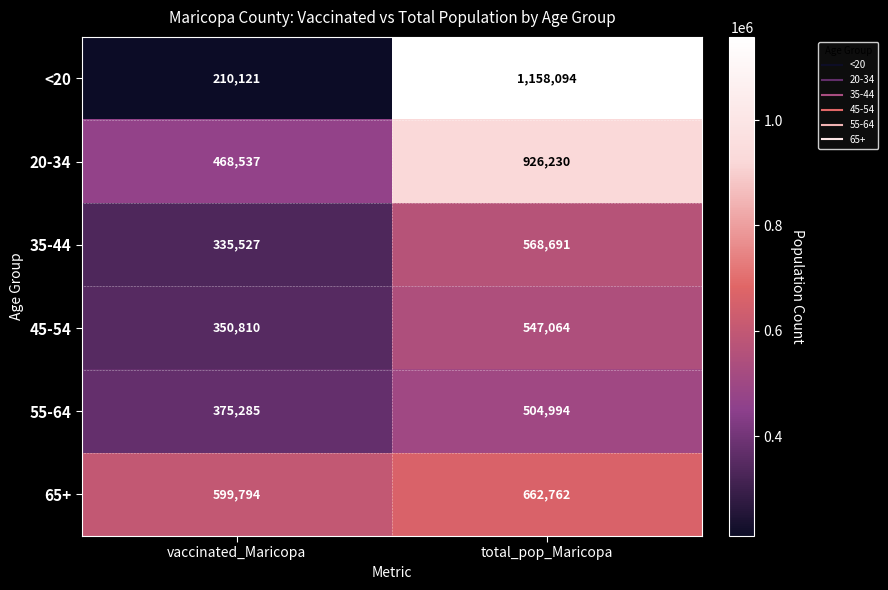

What is the spread (max minus min) of values at vaccinated_Maricopa?

389673